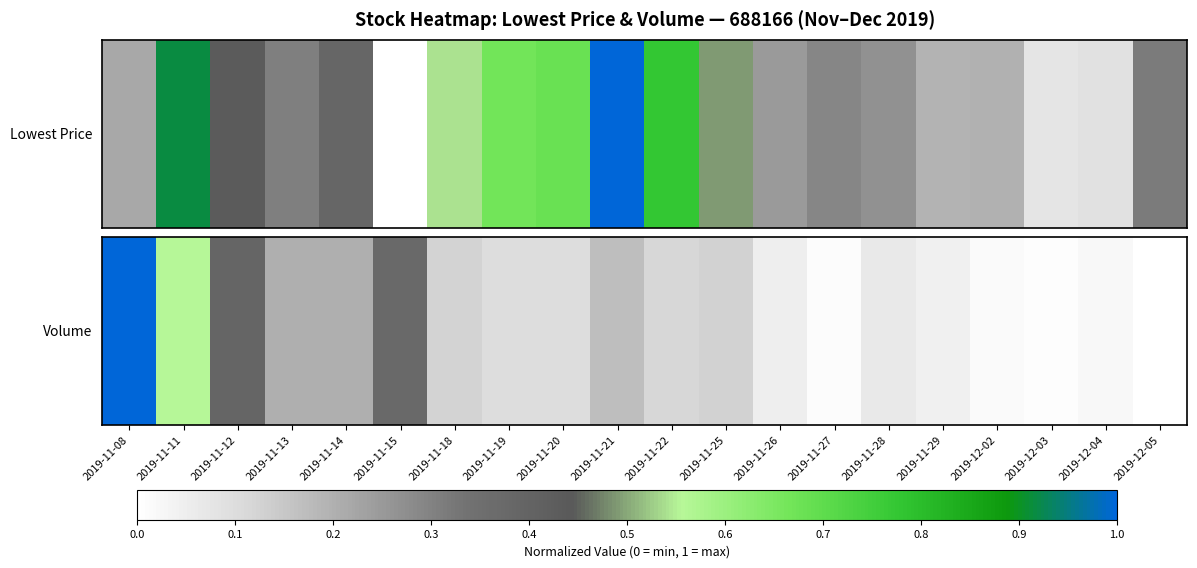

List the labels in order of value, smallest first.

2019-12-05, 2019-12-03, 2019-11-27, 2019-12-02, 2019-12-04, 2019-11-29, 2019-11-26, 2019-11-28, 2019-11-19, 2019-11-20, 2019-11-22, 2019-11-18, 2019-11-25, 2019-11-21, 2019-11-14, 2019-11-13, 2019-11-15, 2019-11-12, 2019-11-11, 2019-11-08